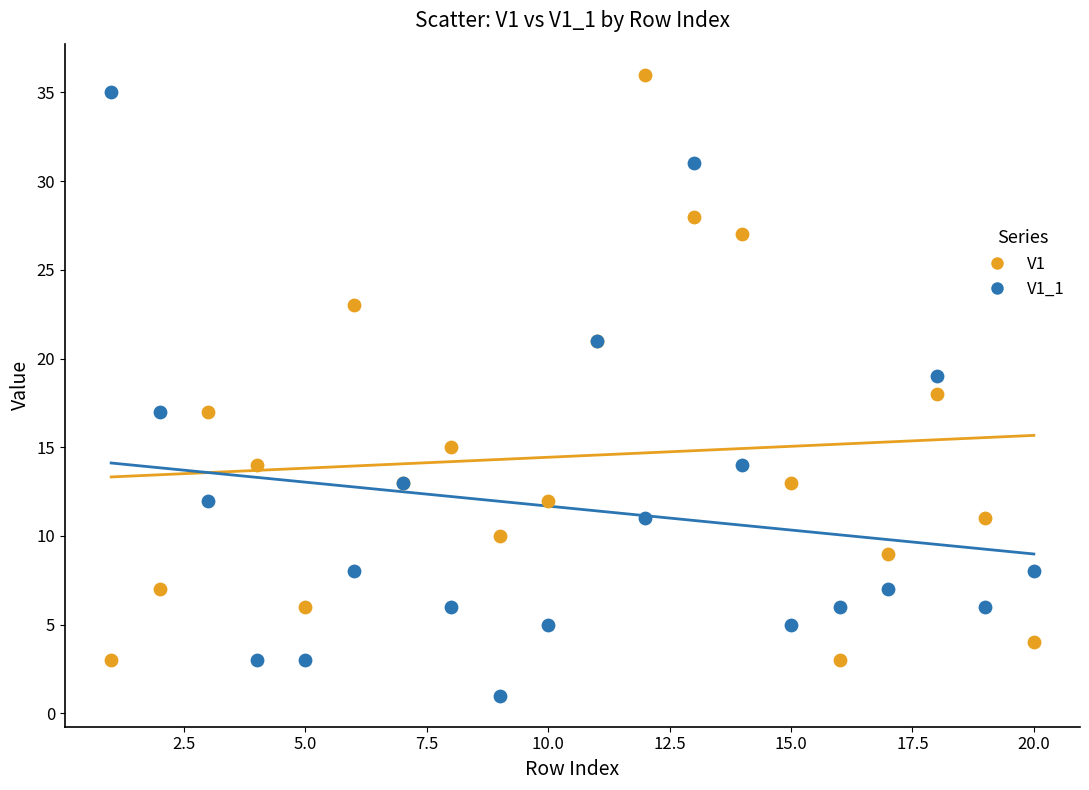

Which series reaches the maximum Y coordinate?

V1